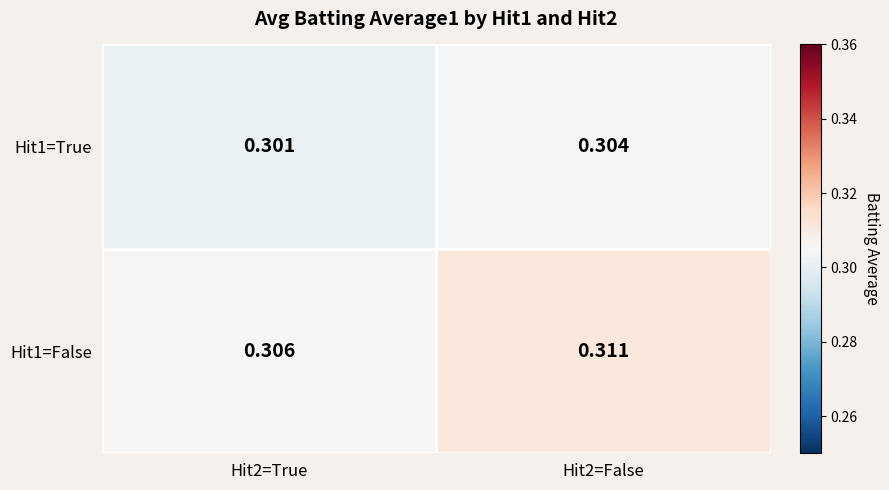

Is the value of Hit1=True at Hit2=False greater than the value of Hit1=False at Hit2=False?

No